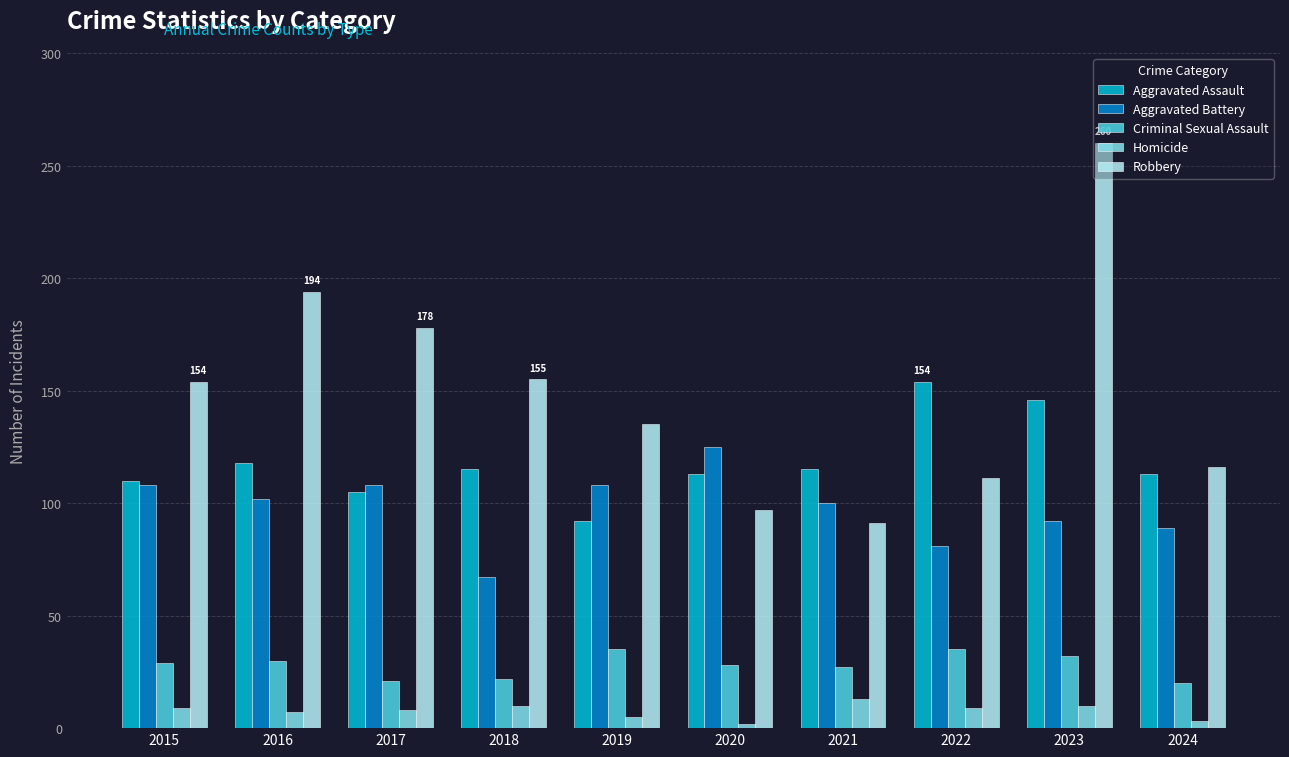

What is the value of the Aggravated Assault bar at the 6th from the left?

113